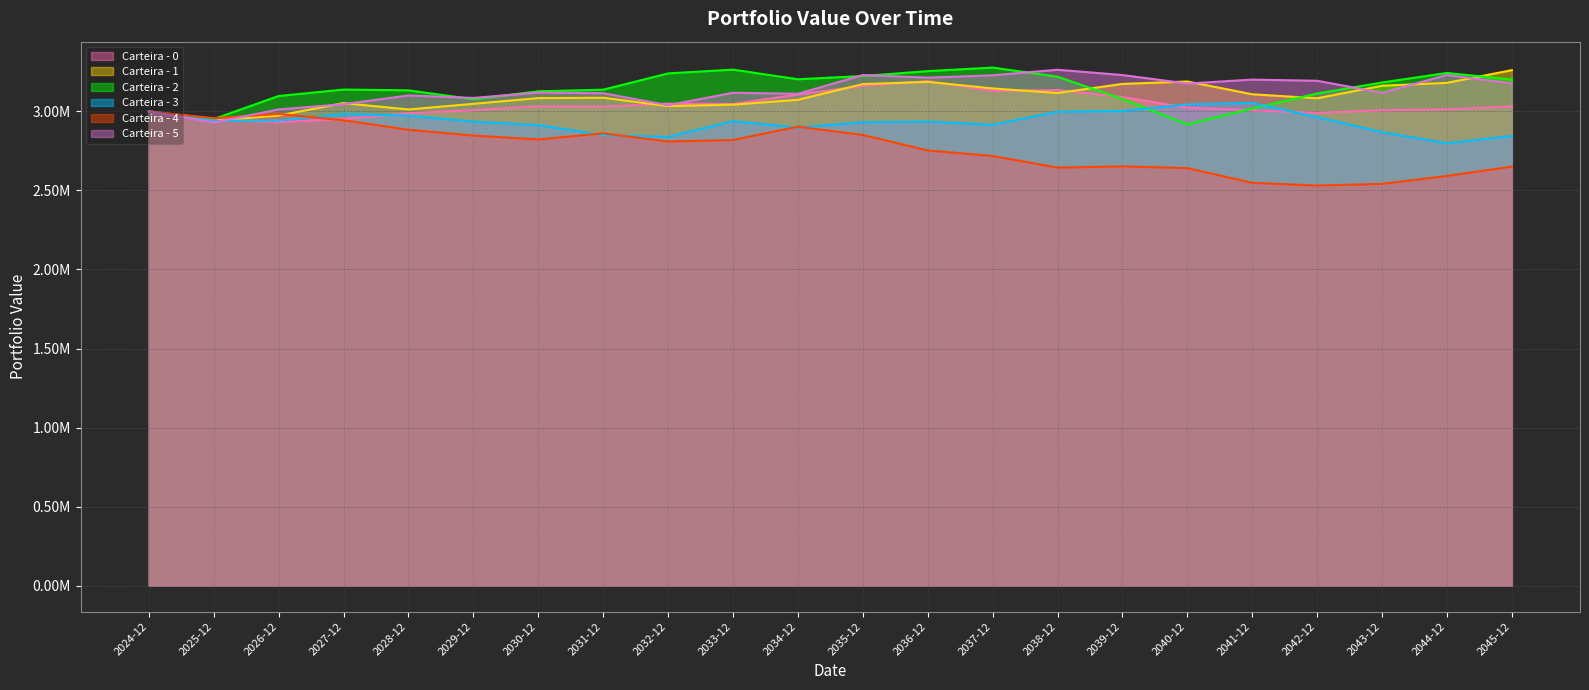

How many lines are shown in the chart?

6